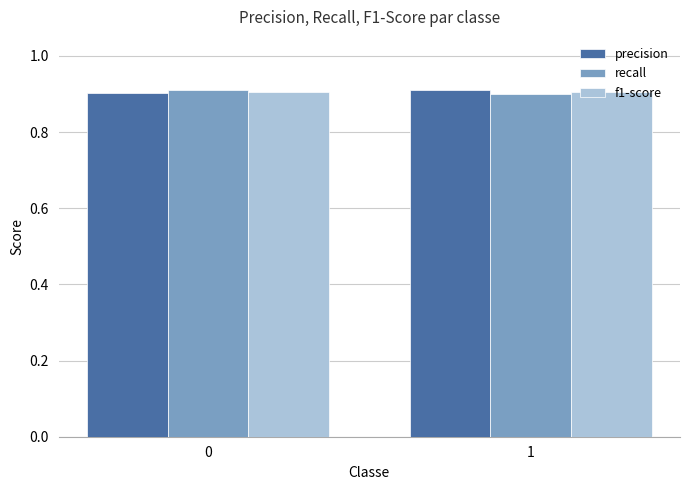

What is the total value across all series at 0?

2.7